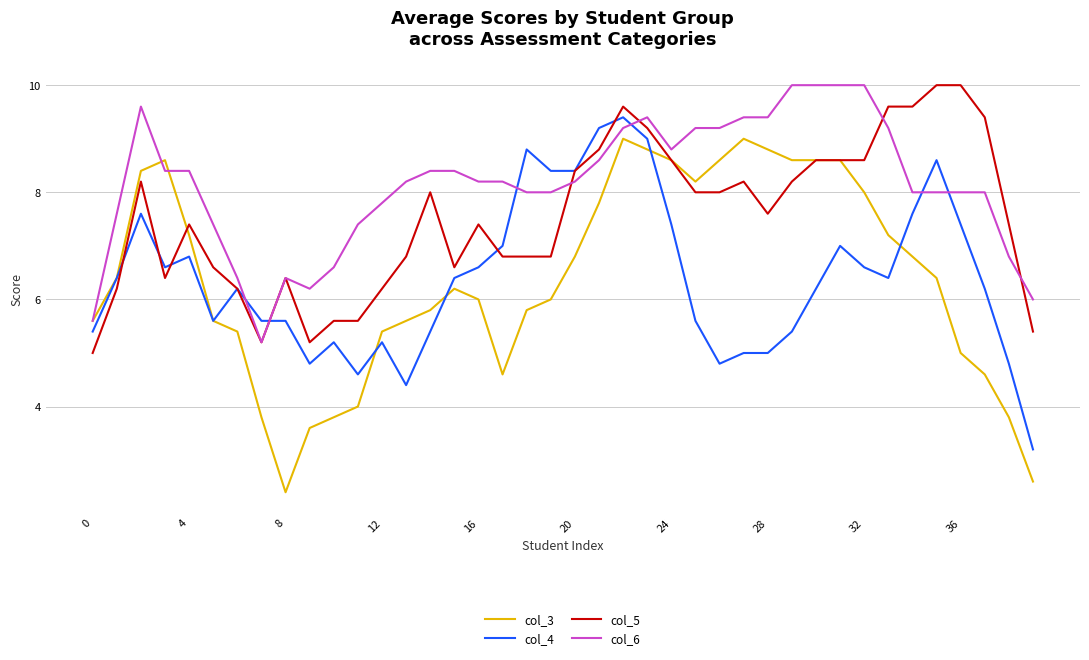

What are all the series names shown in the legend?

col_3, col_4, col_5, col_6